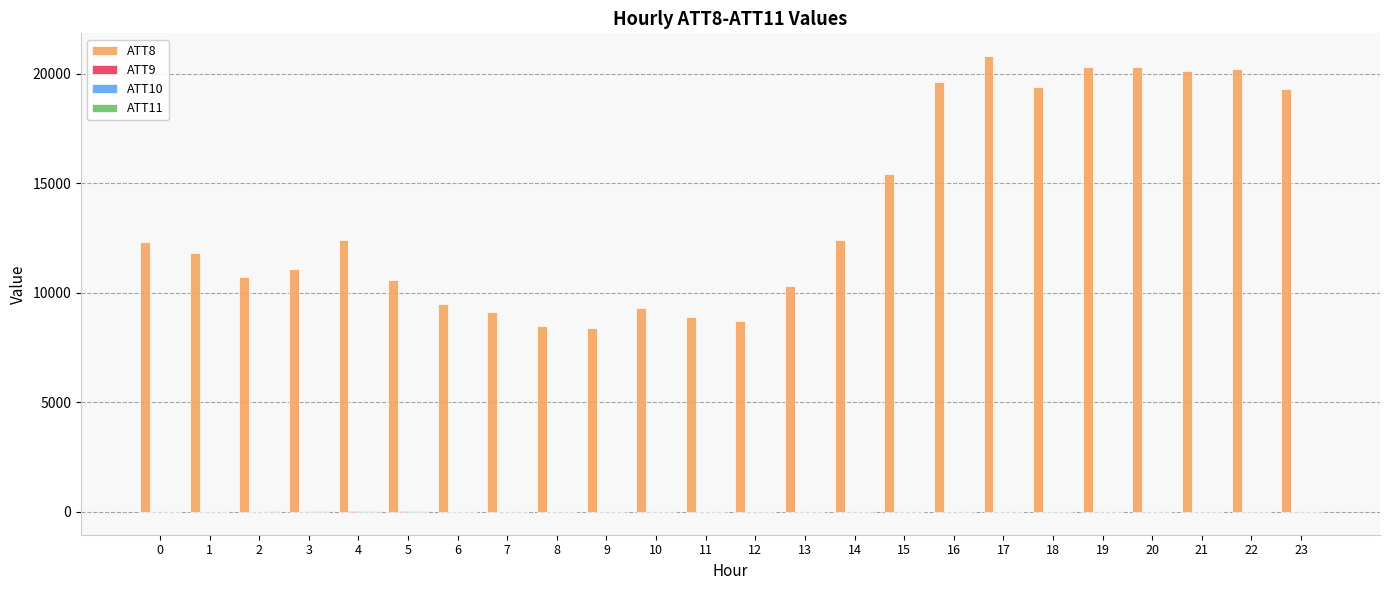

What is the greatest value displayed?

20800.0